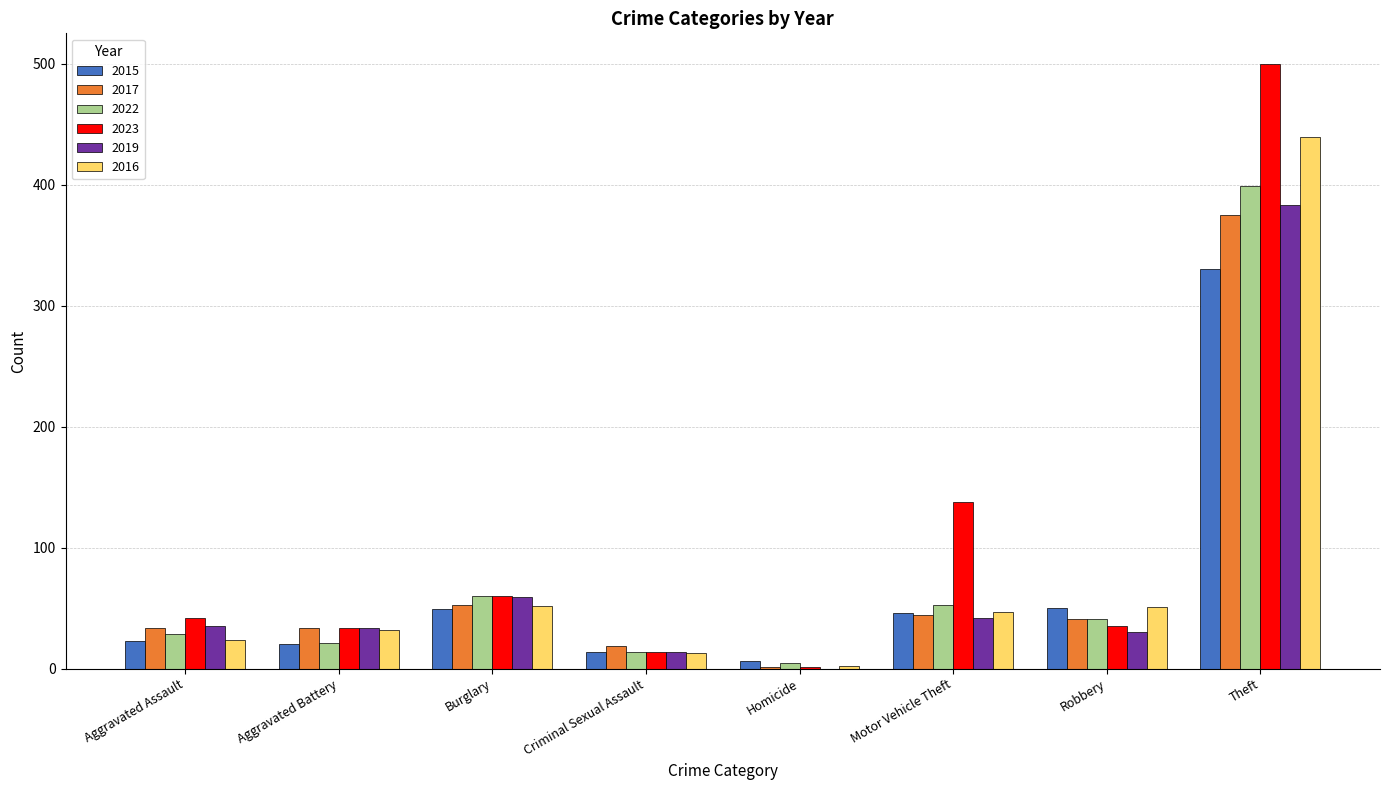

What are all the series names shown in the legend?

2015, 2017, 2022, 2023, 2019, 2016